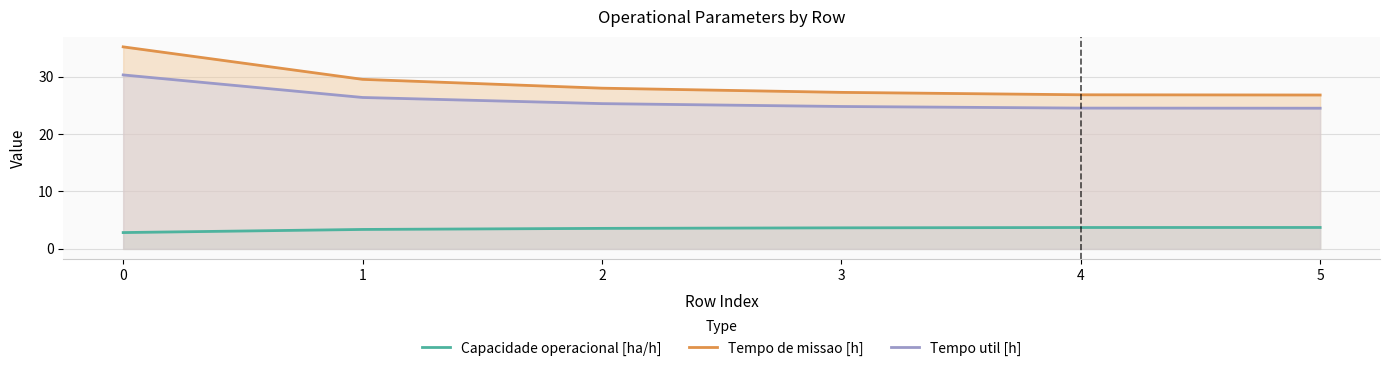

What is the highest value of the Tempo util [h] series?

30.3